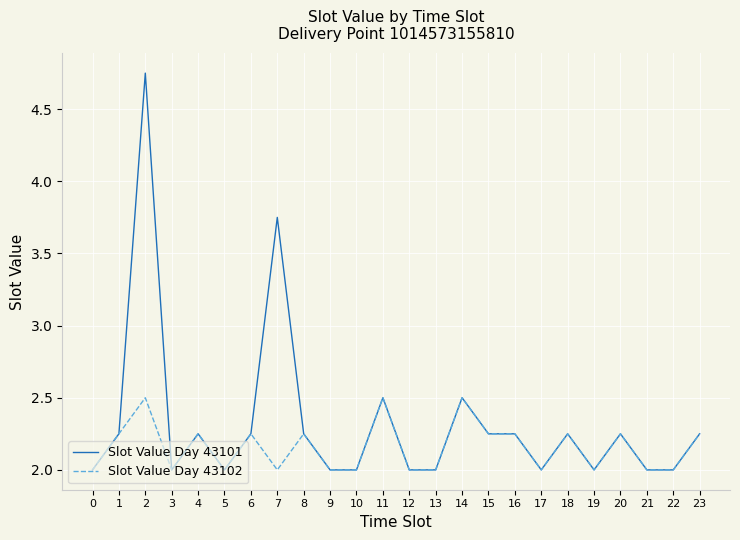

Is it true that Slot Value Day 43101 equals 3.5 at 20?

False